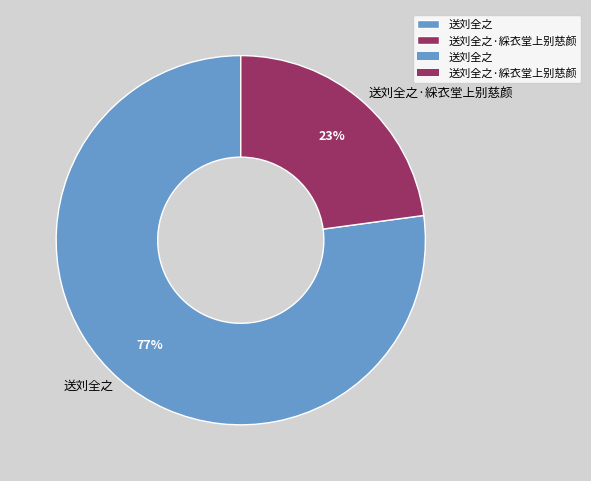

Which slice is the smallest?

送刘全之·綵衣堂上别慈颜